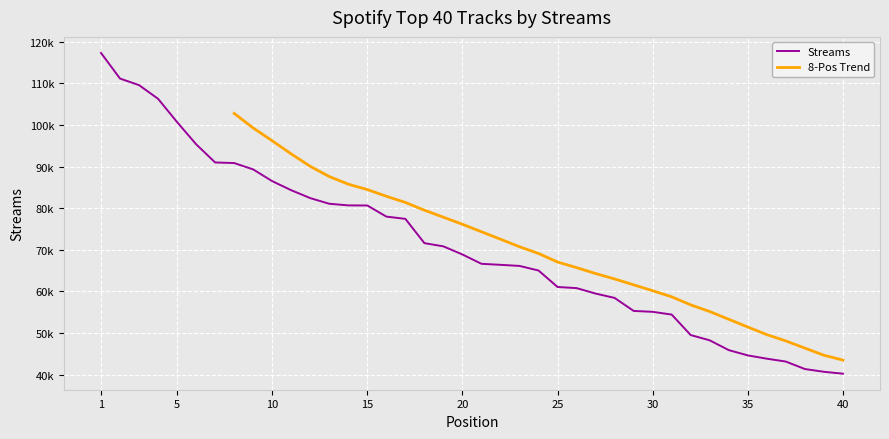

Is it true that the value at 35 is 72959?

False